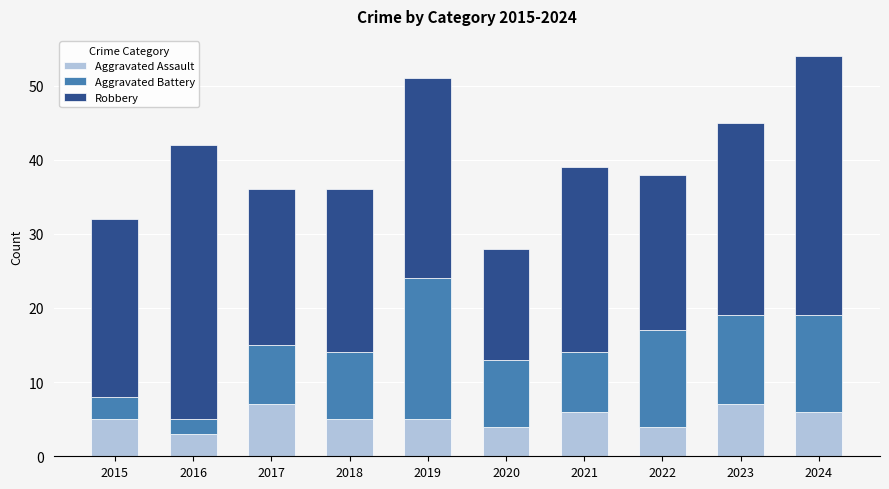

Reading left to right, transcribe the values for Aggravated Assault.

5	3	7	5	5	4	6	4	7	6